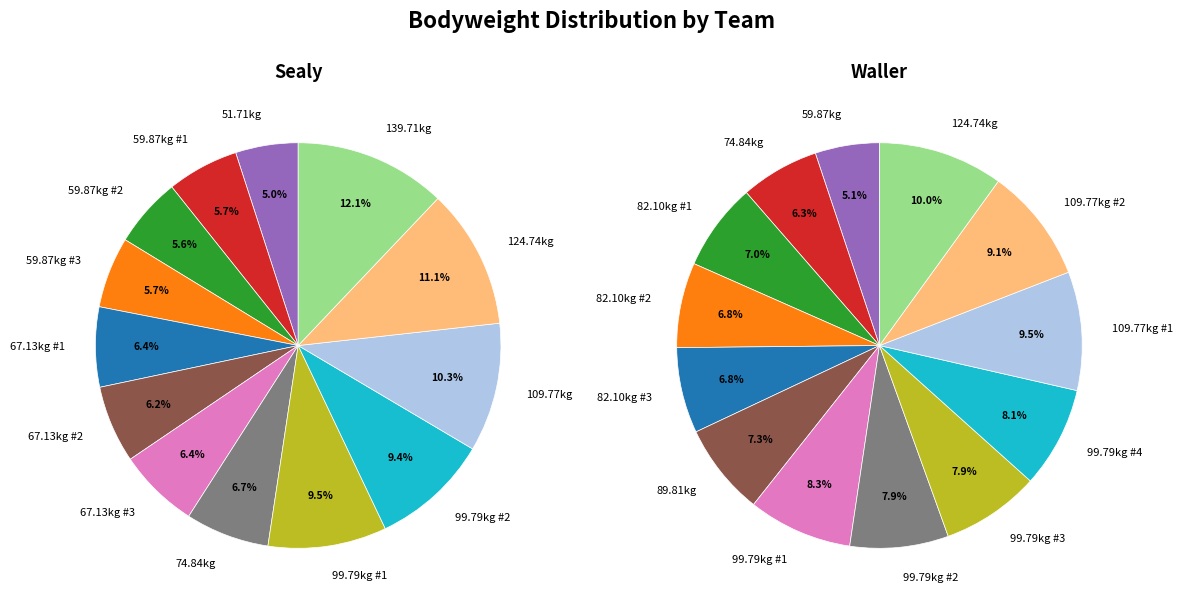

Which slice is the smallest?

Boys 51.71